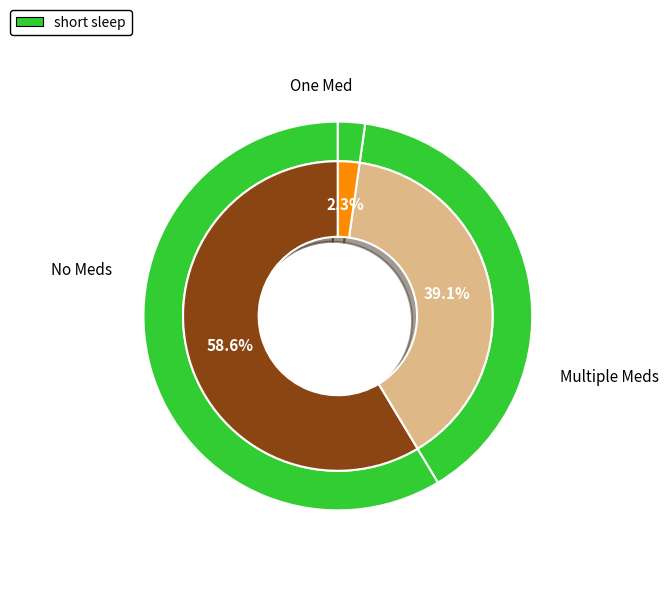

Is there a majority slice in this chart?

No